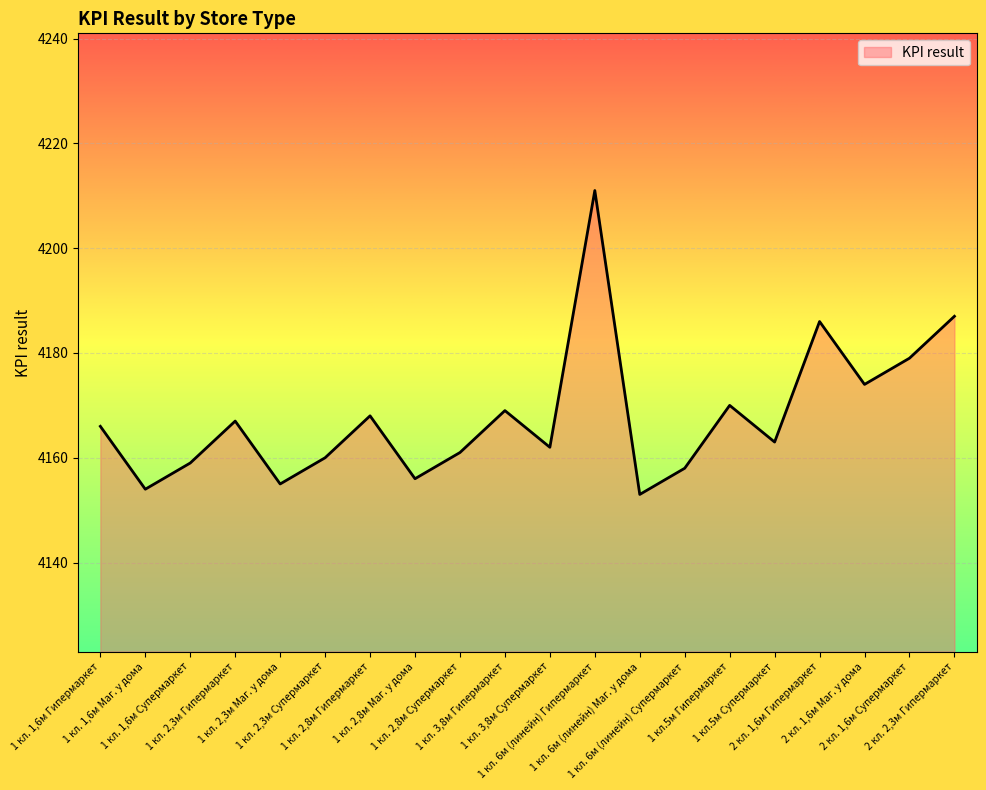

What is the maximum value shown in the chart?

4211